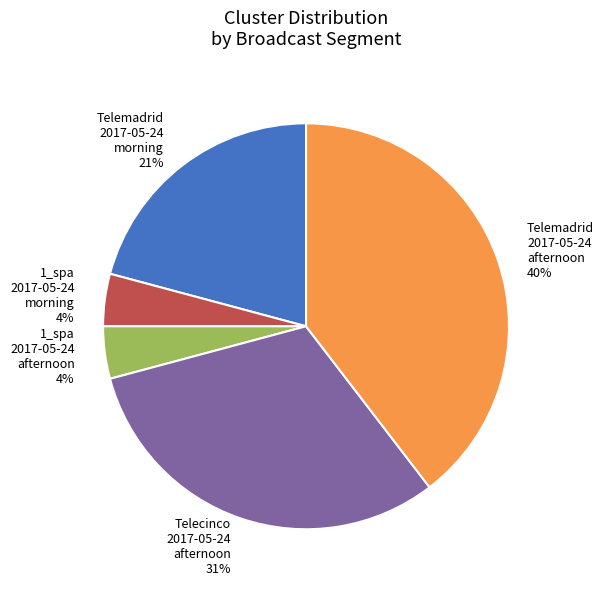

Does Telecinco 2017-05-24 afternoon account for over 50% of the chart?

No